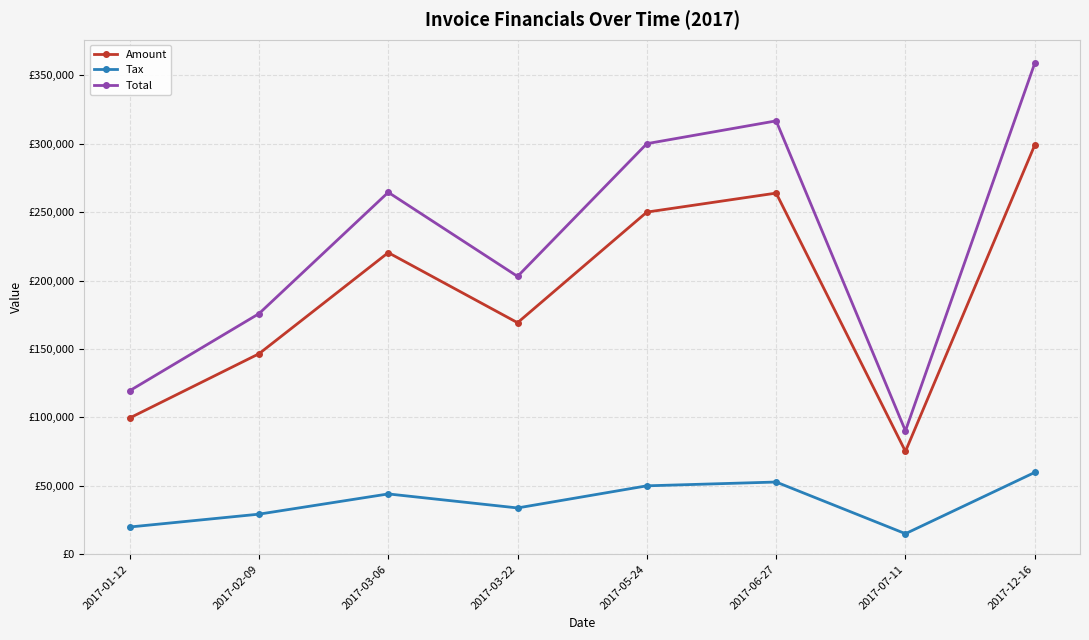

The value of Amount at 2017-12-16 is 299057.0. True or false?

True